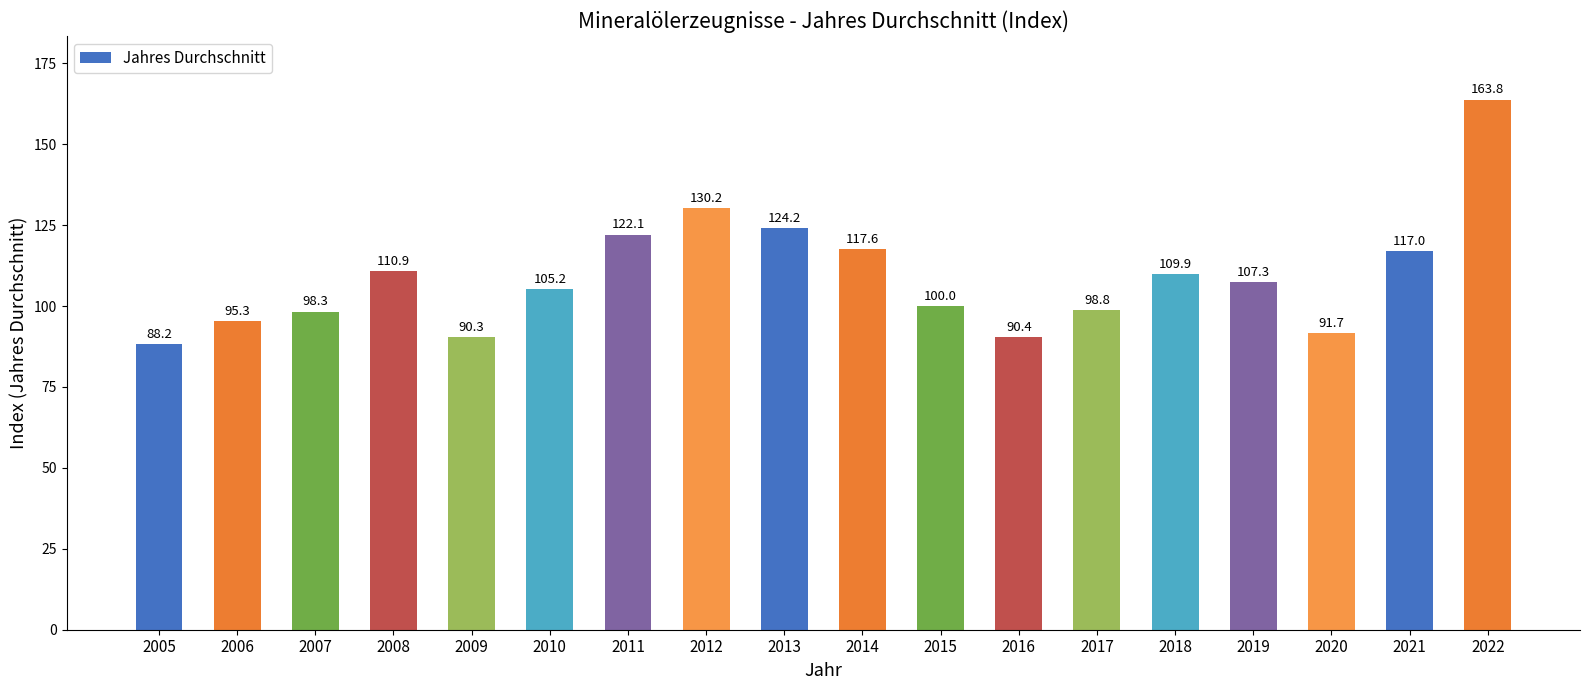

What is the ratio of the value at 2017 to the value at 2011?

0.8